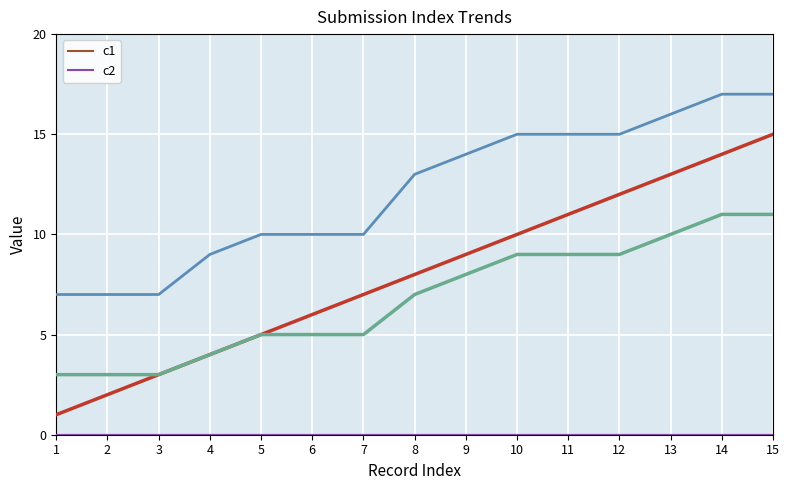

Which category has the lowest value across all series?

1